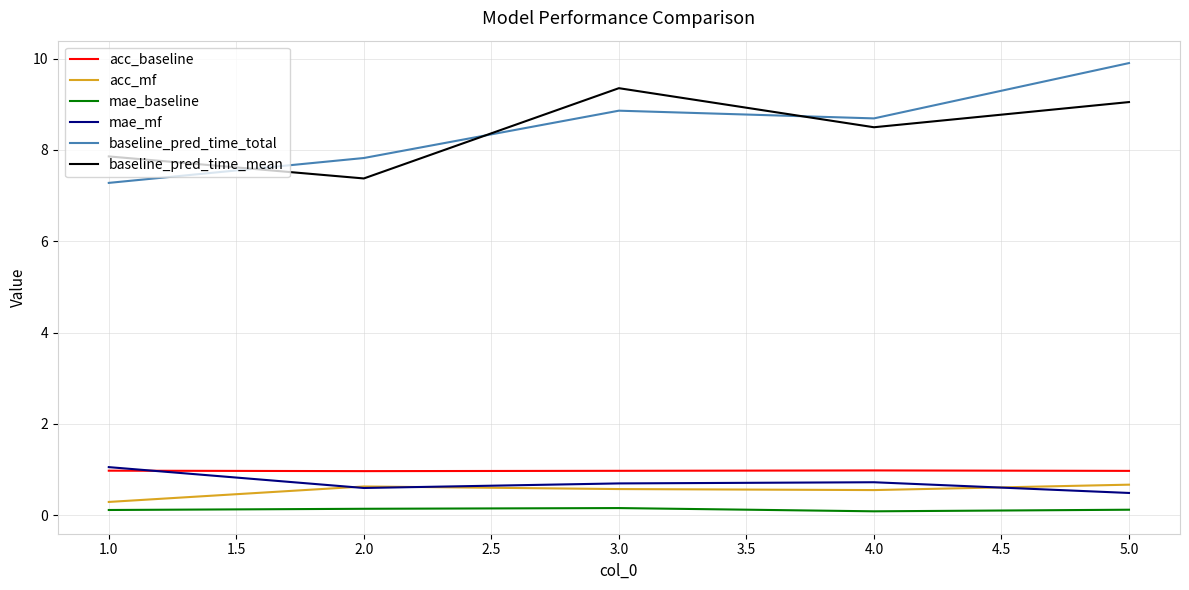

Which category has the highest value in the baseline_pred_time_total series?

5.0